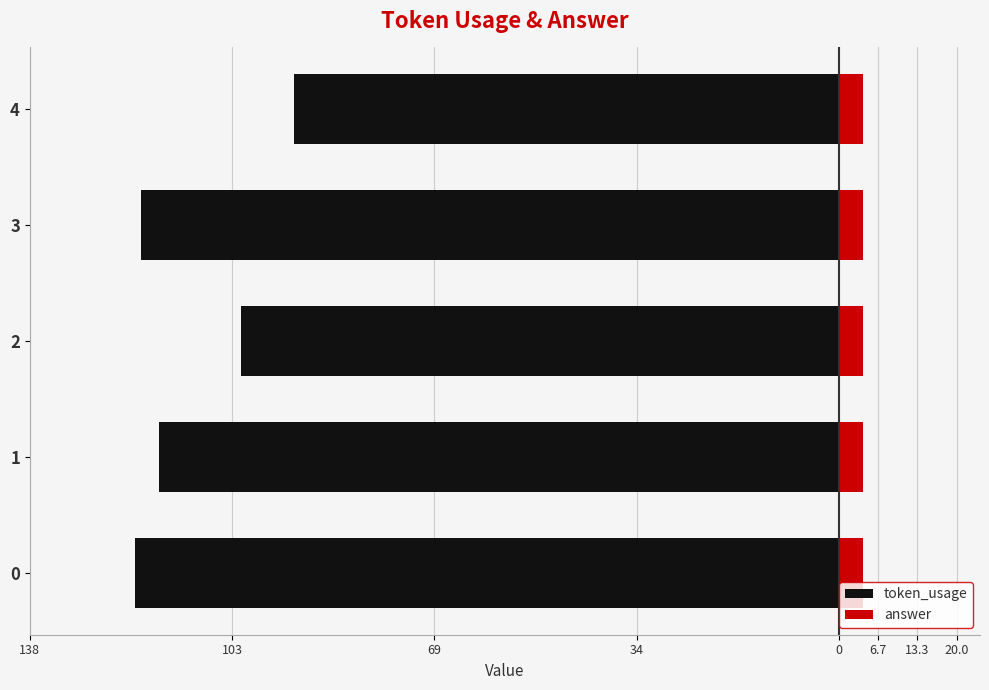

Which series has the largest range (max minus min)?

token_usage